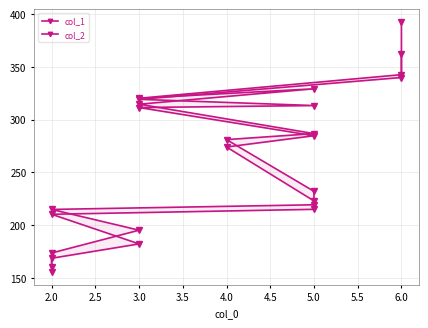

What is the highest value of the col_1 series?

362.3